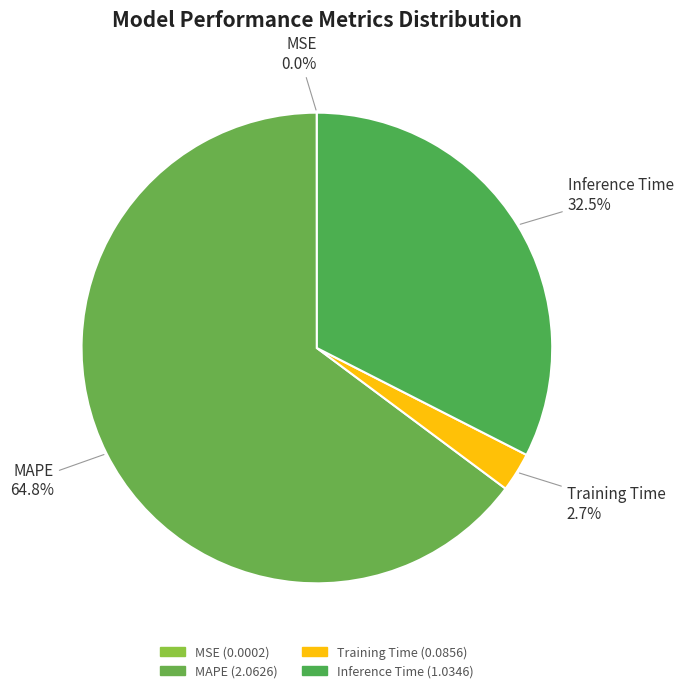

Is there a majority slice in this chart?

Yes